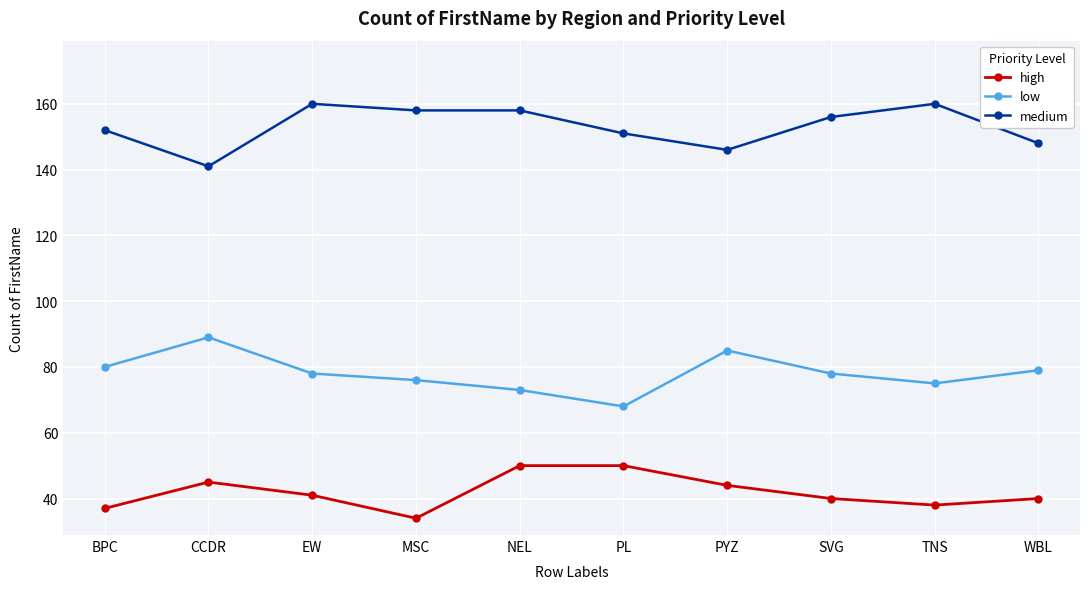

True or false: high and low cross at least once.

False